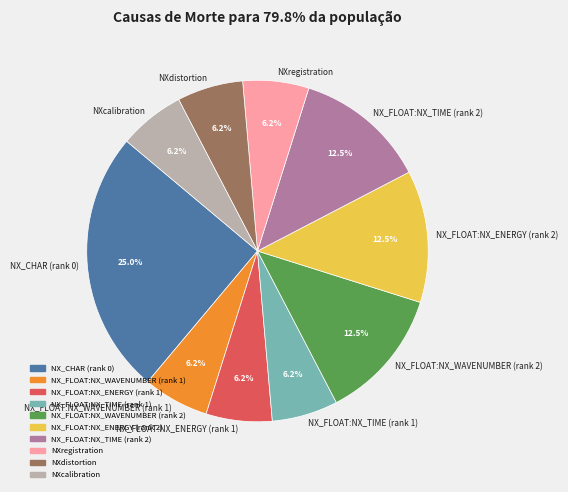

Do NXcalibration and NXregistration together represent more than half of the pie?

No